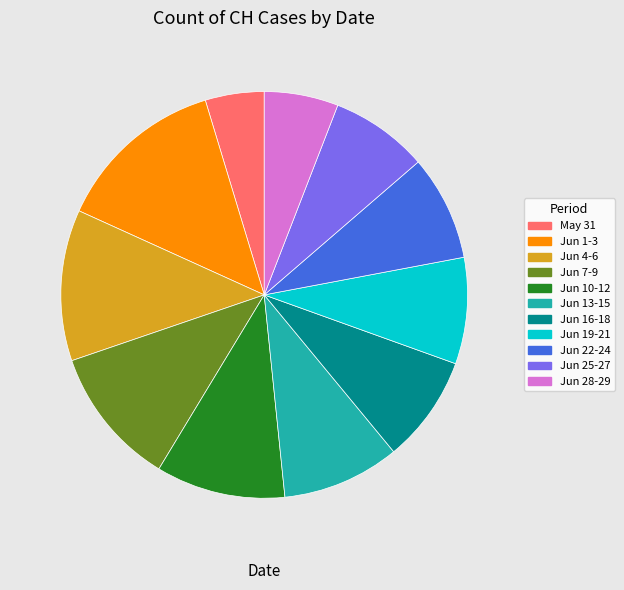

Which has a higher value, Jun 28-29 or Jun 4-6?

Jun 4-6